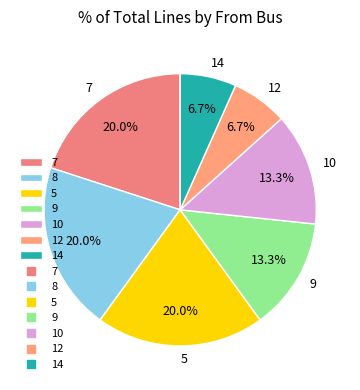

Combined, what portion of the pie is 10 and 5?

33.3%